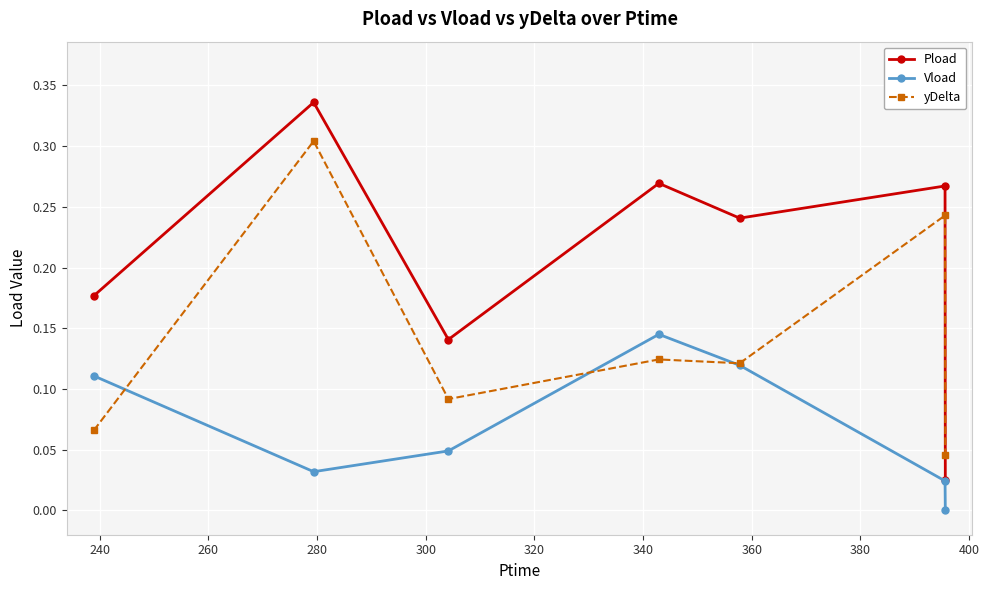

Which series has the largest range (max minus min)?

Pload